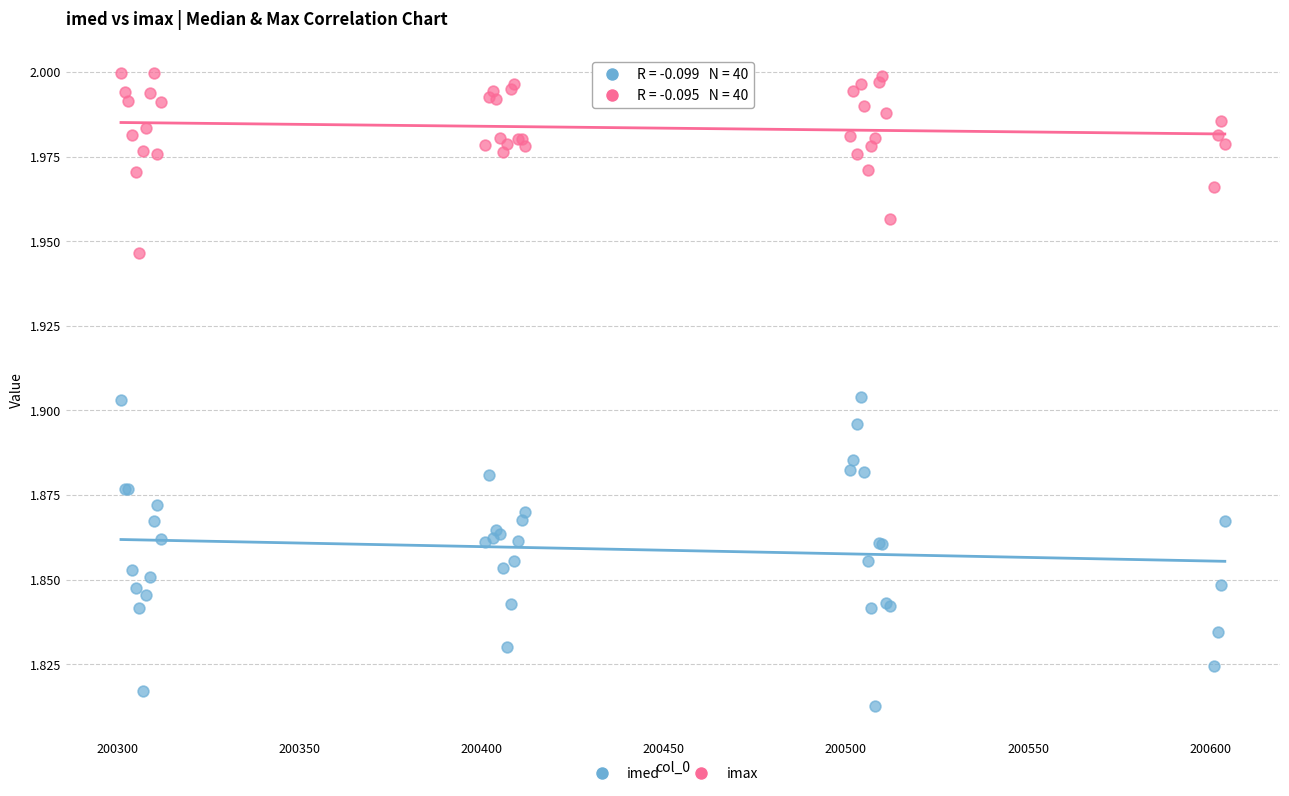

What is the X range (max minus min) for the scatter plot?

303.0